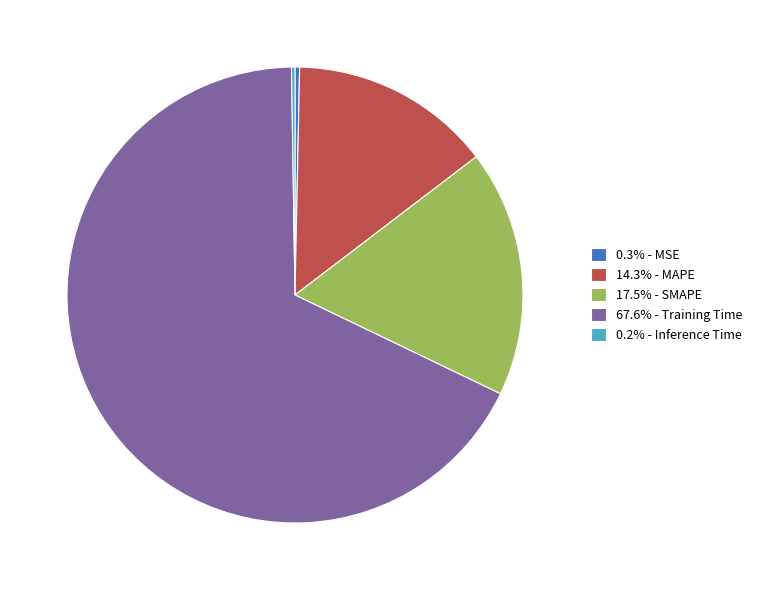

Does 14.3% - MAPE account for over 50% of the chart?

No